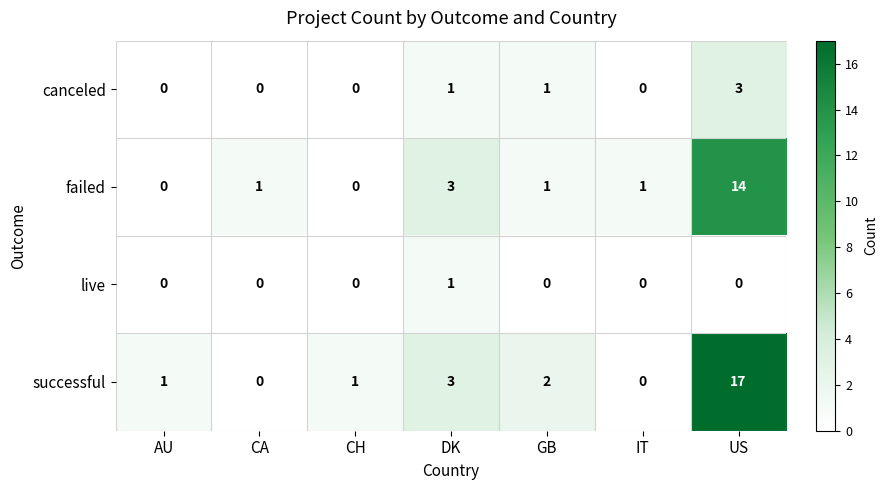

Which series changed the most between IT and US?

successful